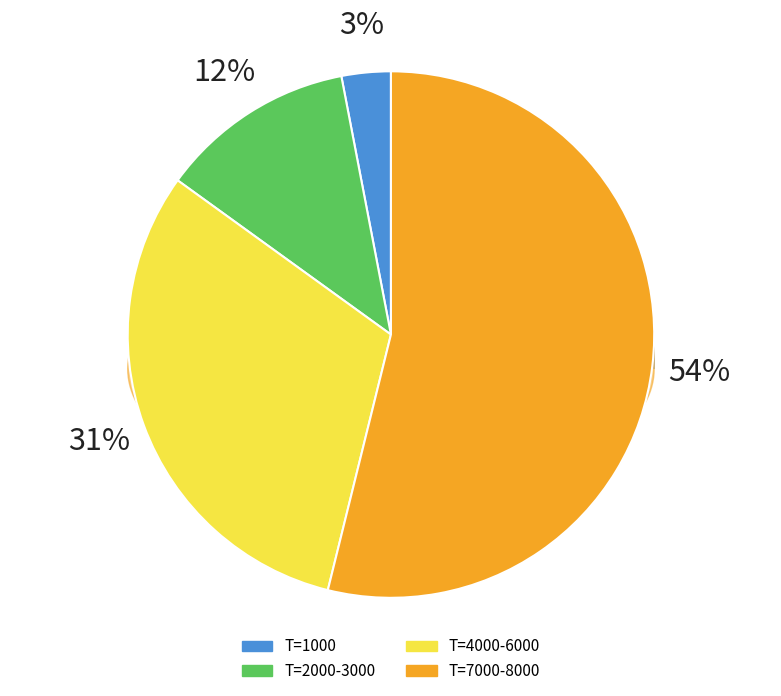

The 1000 slice represents 1% of the pie. True or false?

False